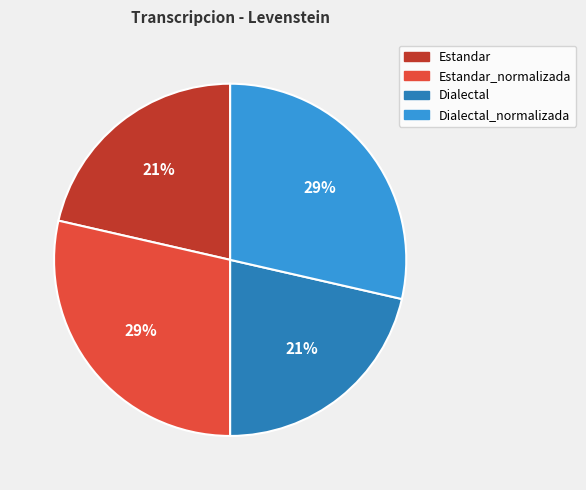

Count the number of slices in the pie.

4